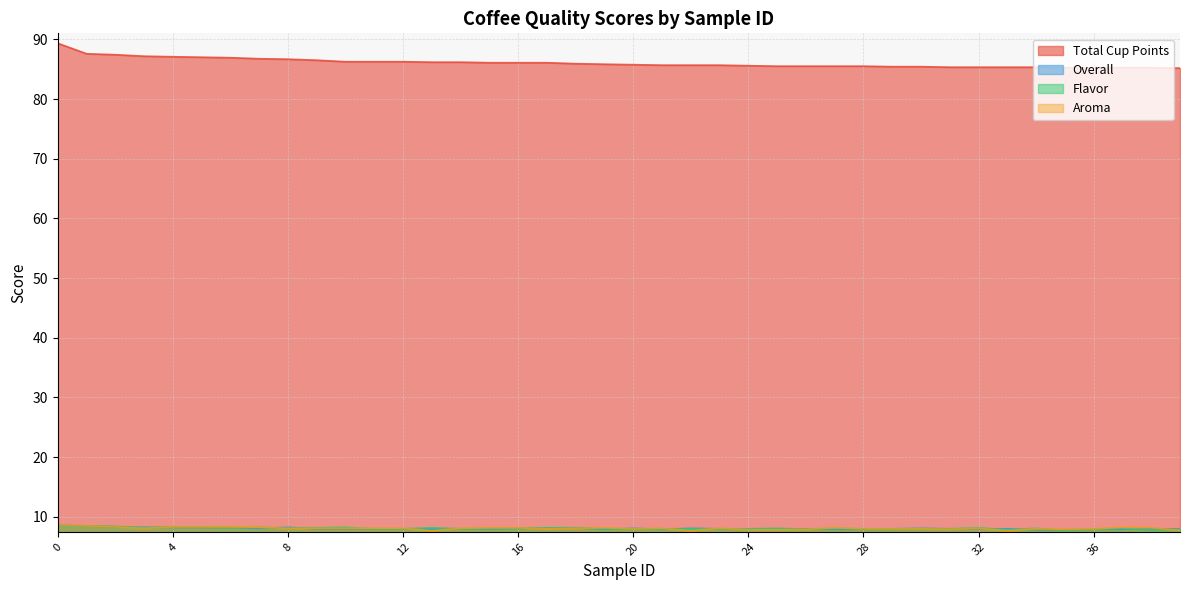

True or false: Flavor has a value of 8.2 at 32.

True